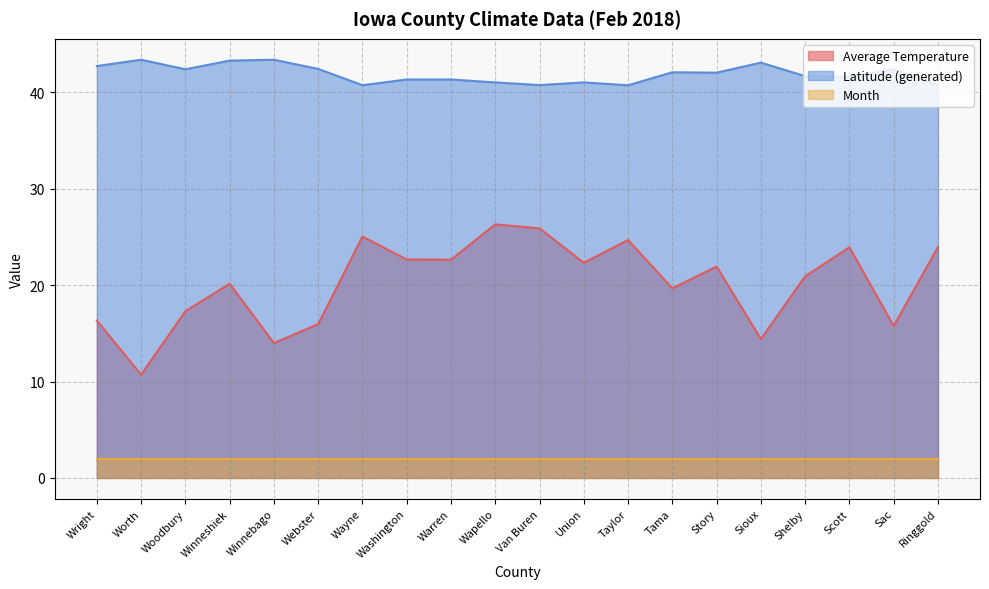

True or false: Average Temperature and Latitude (generated) cross at least once.

False